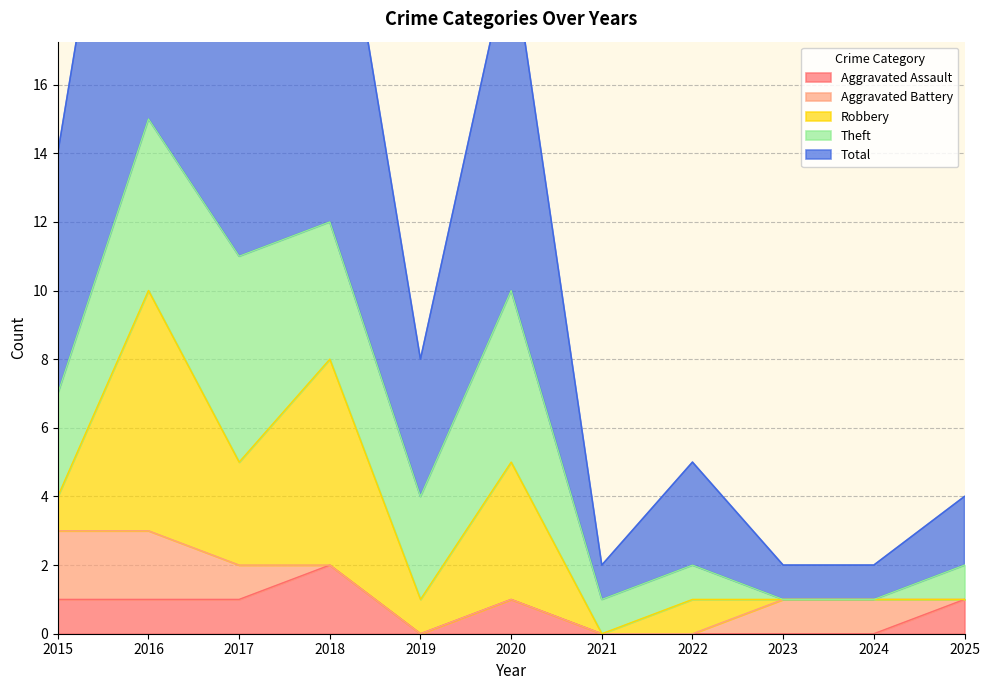

How many values in the Theft series are below 3?

5